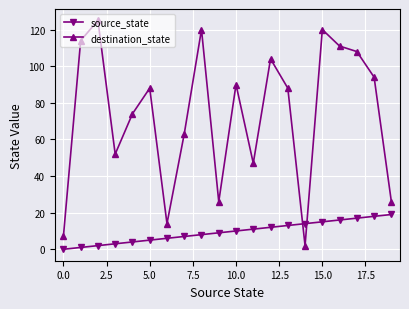

Which series ends up on top after the final intersection of destination_state and source_state?

destination_state